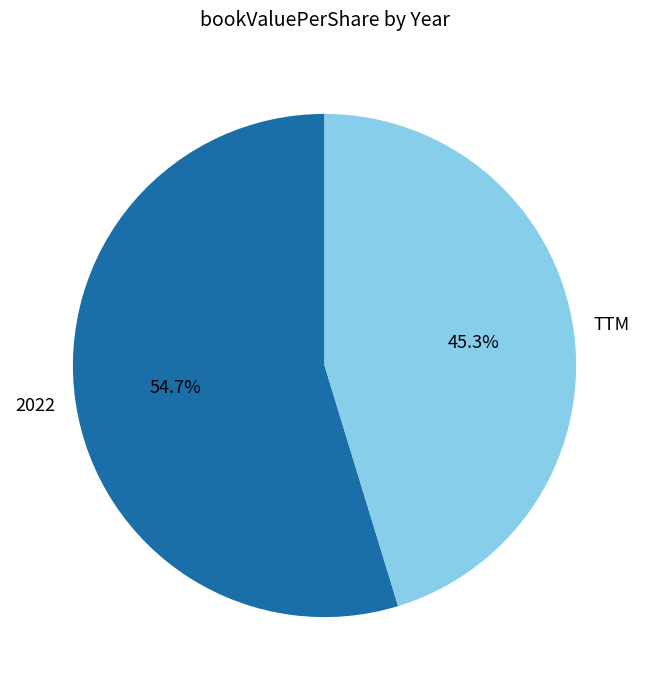

To the nearest percent, what portion does TTM represent?

45%